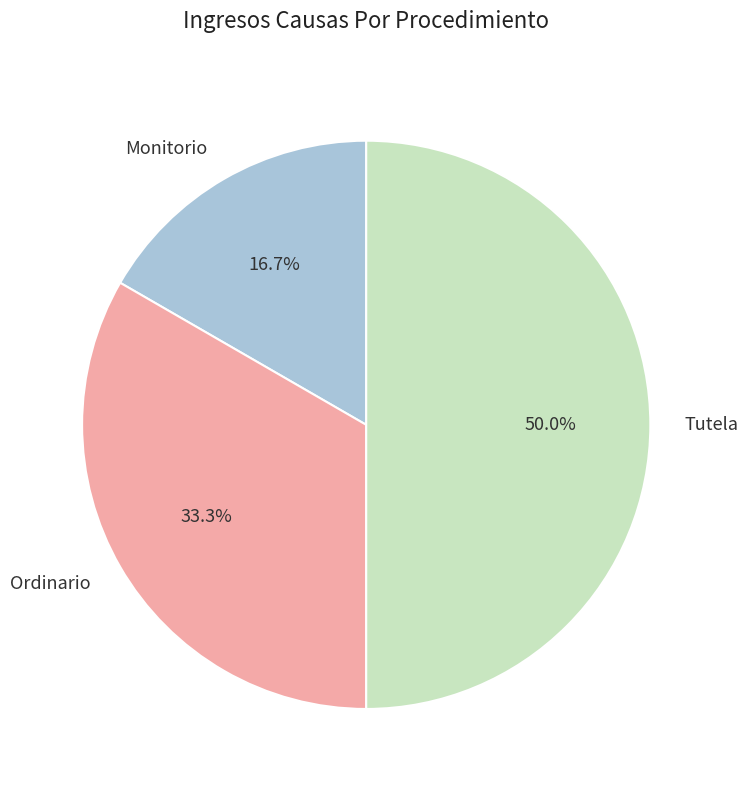

Combined, do Tutela and Ordinario account for over 50%?

Yes